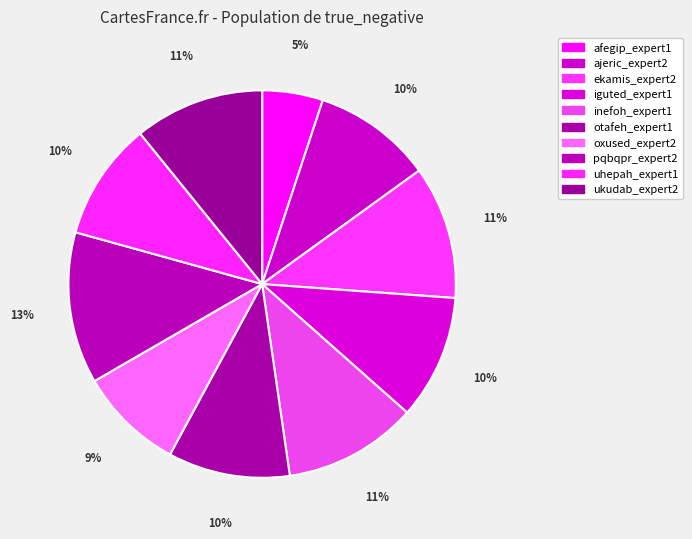

To the nearest percent, what portion does ukudab_expert2 represent?

11%